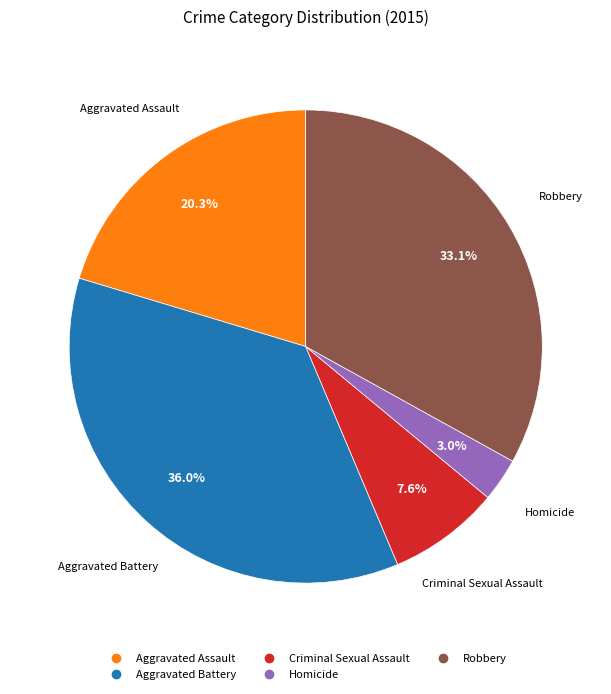

How many slices are in this pie chart?

5